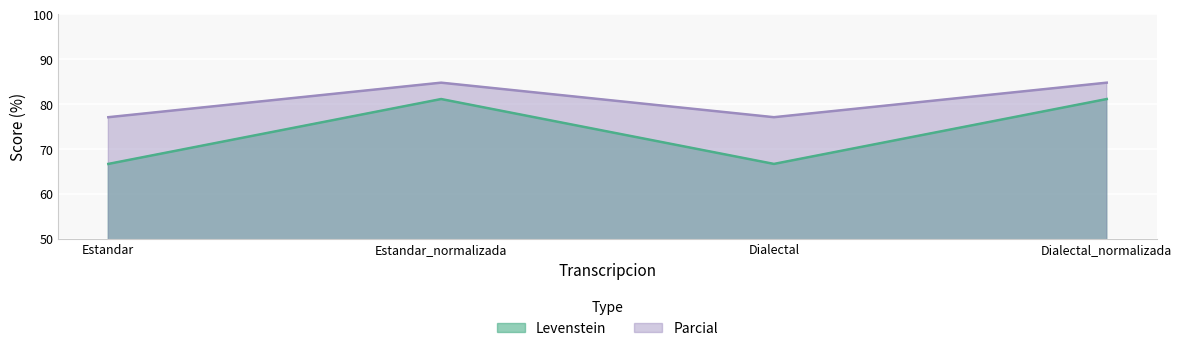

Reading left to right, list all the values displayed in this chart.

Levenstein: Estandar=66.7	Estandar_normalizada=81.1	Dialectal=66.7	Dialectal_normalizada=81.1
Parcial: Estandar=77.1	Estandar_normalizada=84.8	Dialectal=77.1	Dialectal_normalizada=84.8